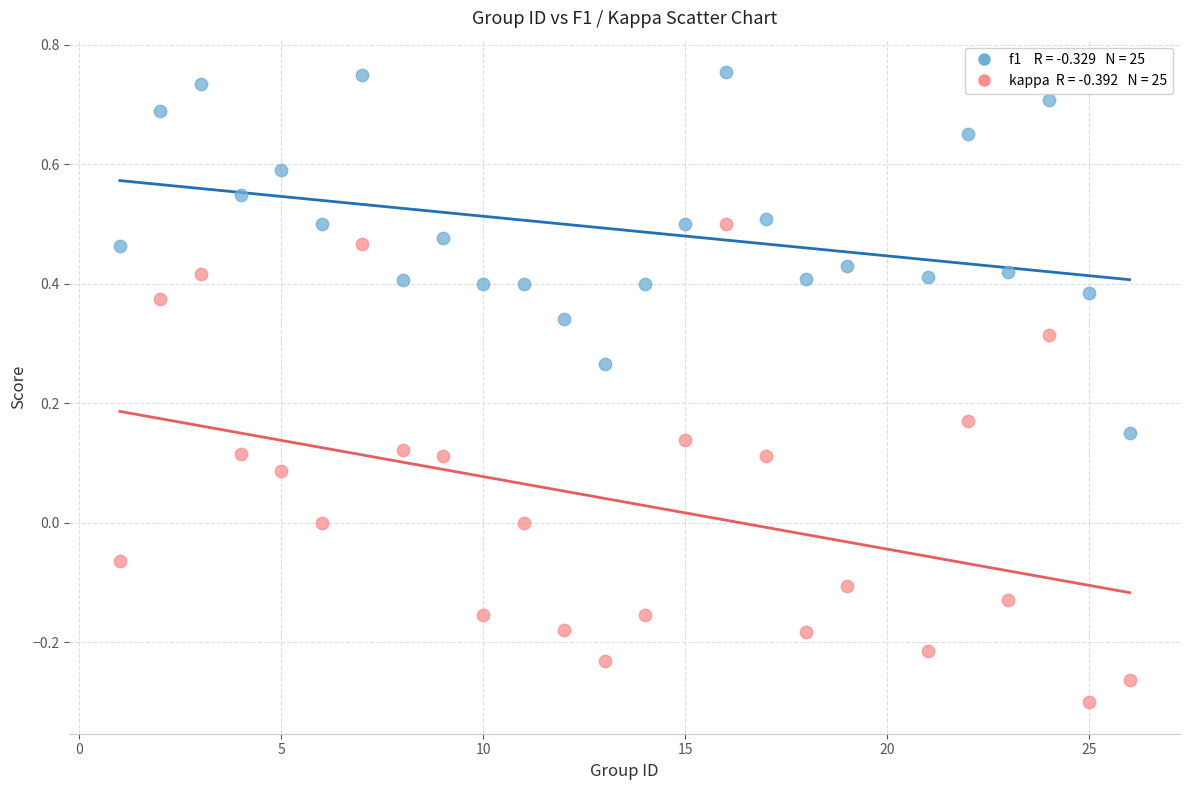

Across all data points, what is the range of Y values (max minus min)?

1.1